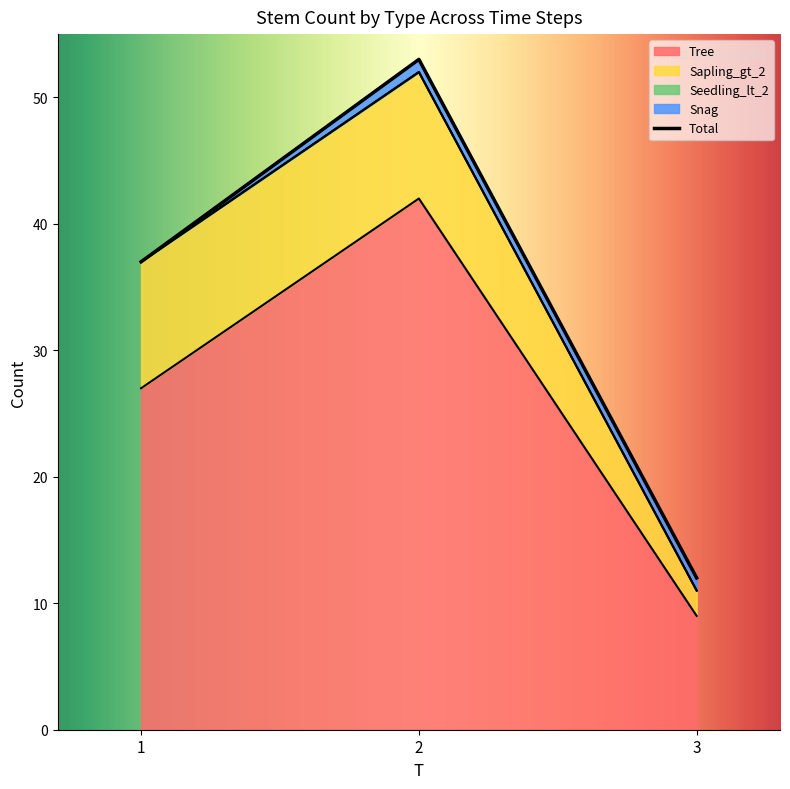

Reading right to left, extract all data points from this chart.

Tree: 9	42	27
Sapling_gt_2: 2	10	10
Seedling_lt_2: 0	0	0
Snag: 1	1	0